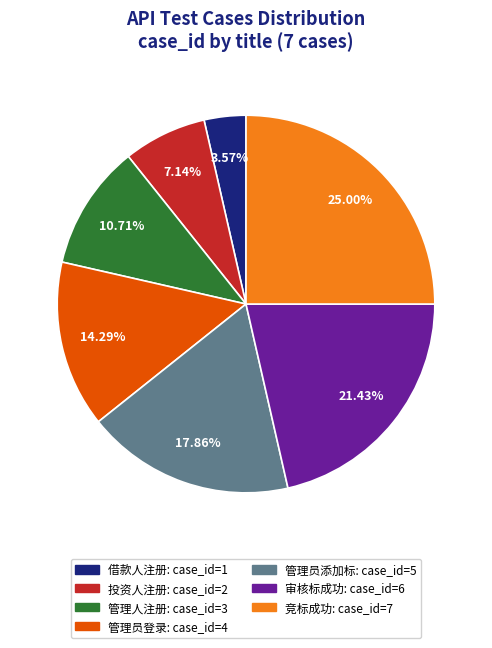

To the nearest percent, what percentage of the pie is 管理人注册?

11%